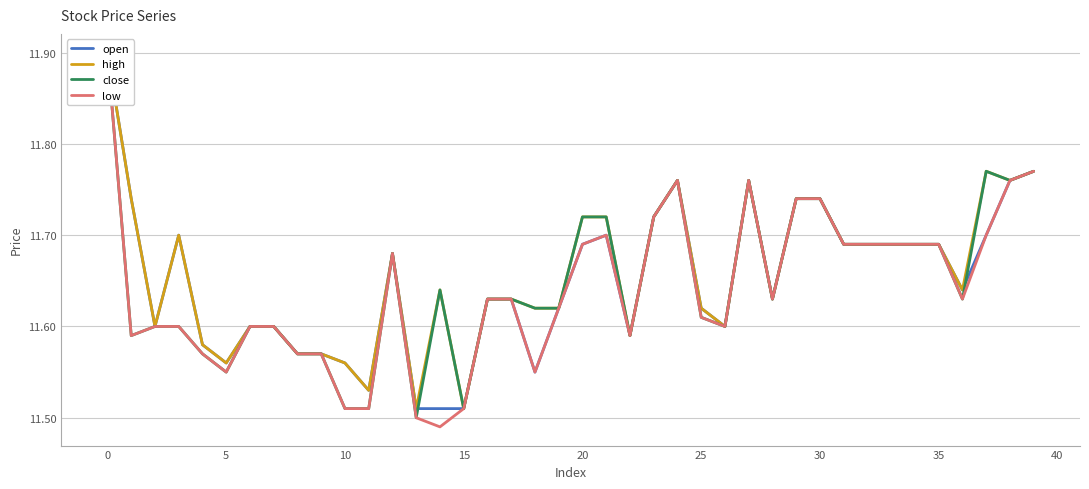

True or false: high has a value of 7.5 at 34.

False